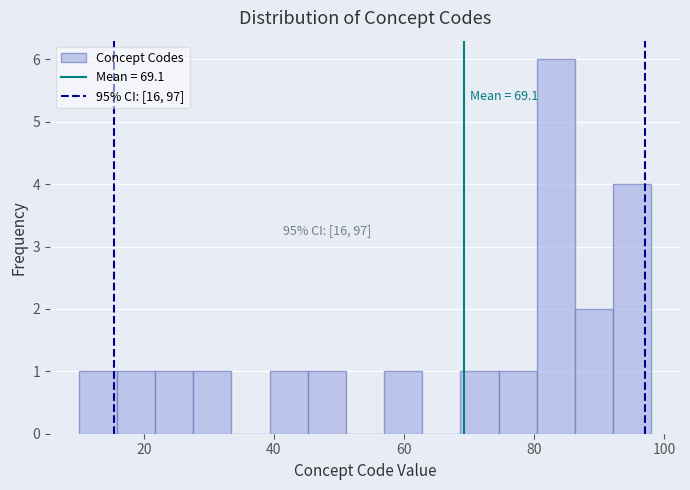

Read against the x-axis, roughly where is the centre of the tallest bar?

84